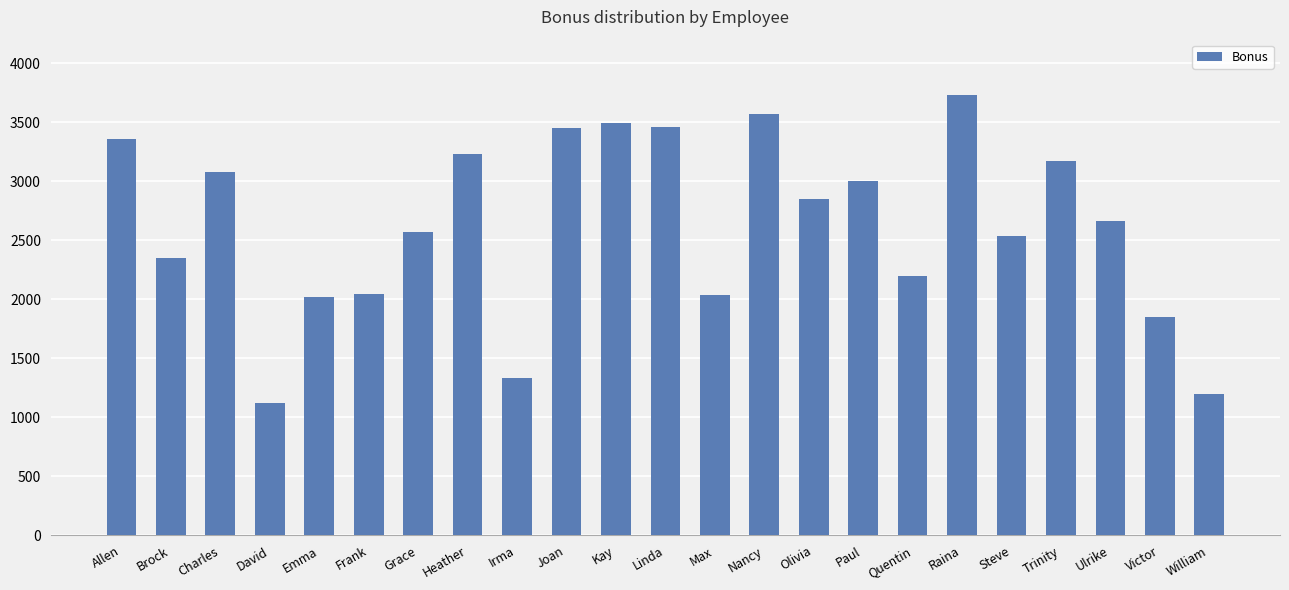

What is the ratio of the value at Steve to the value at Kay?

0.7